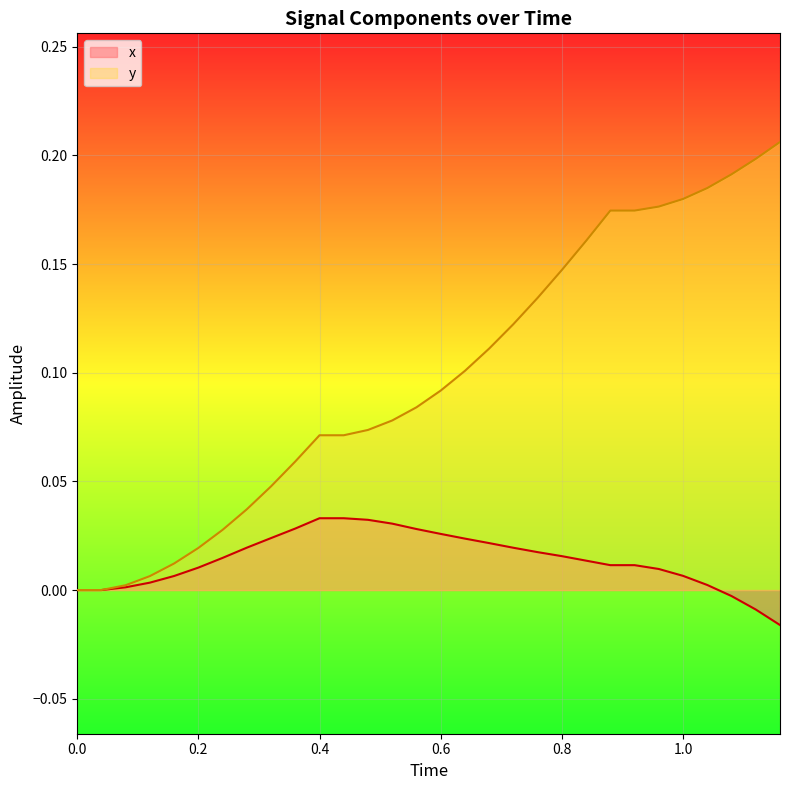

Which series has the largest total across all categories?

y